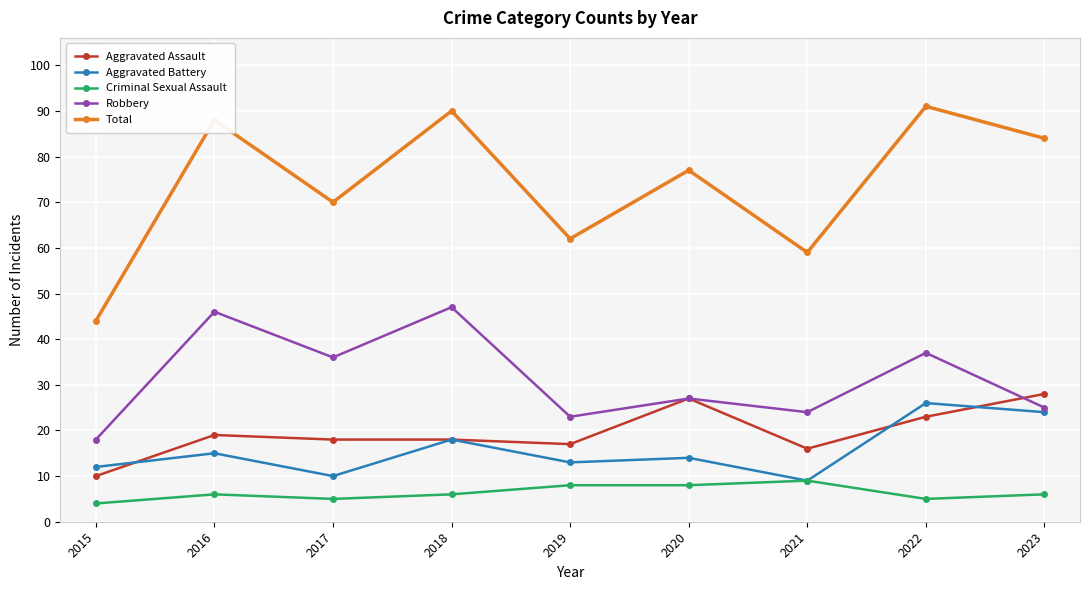

Which series has the largest total across all categories?

Total